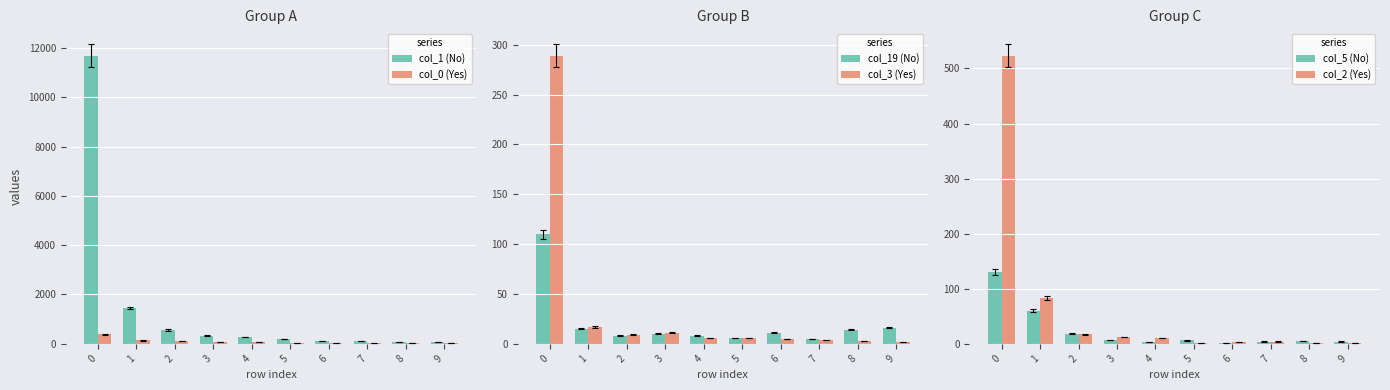

Read the col_2 (Yes) value at 4.

10